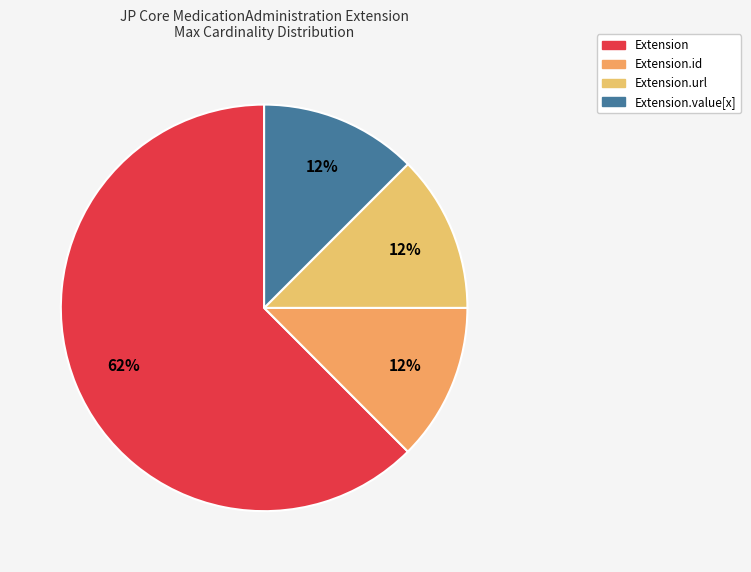

How many segments does this pie chart have?

4